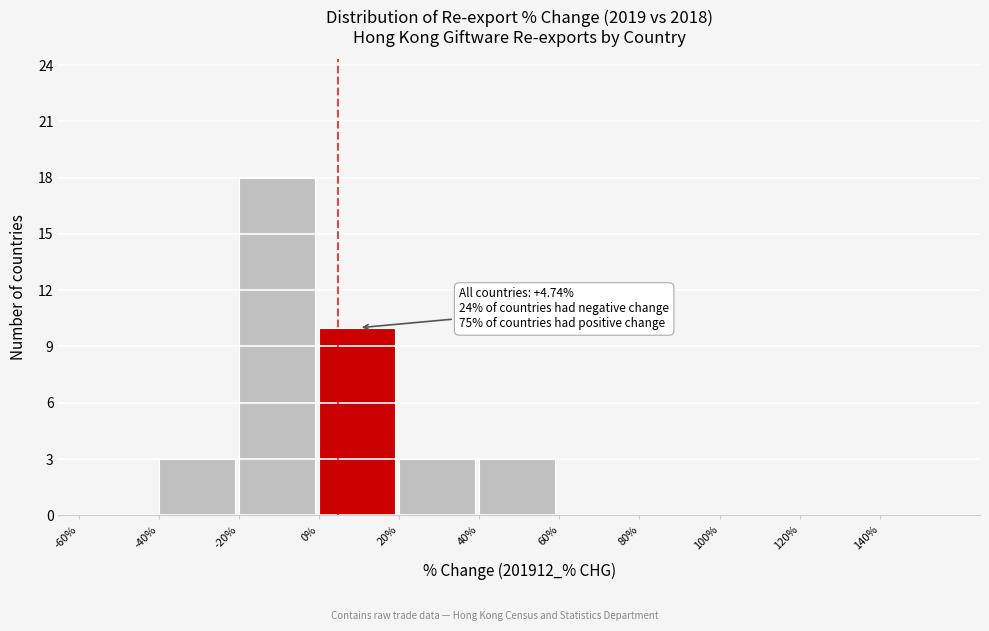

Which range on the x-axis has the tallest bar?

-20 to 0